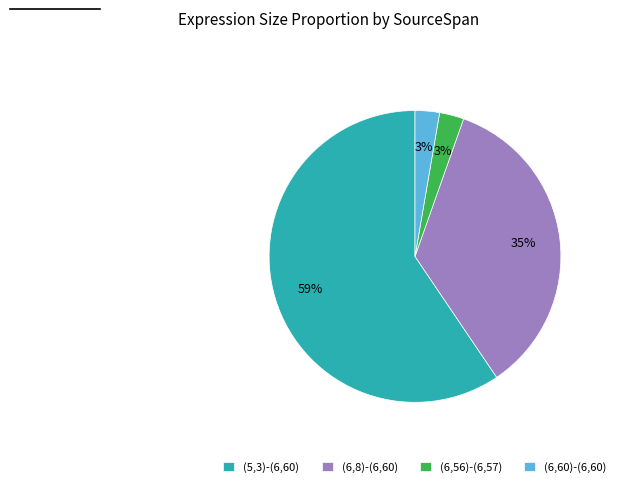

To the nearest percent, what is the average slice percentage?

25%